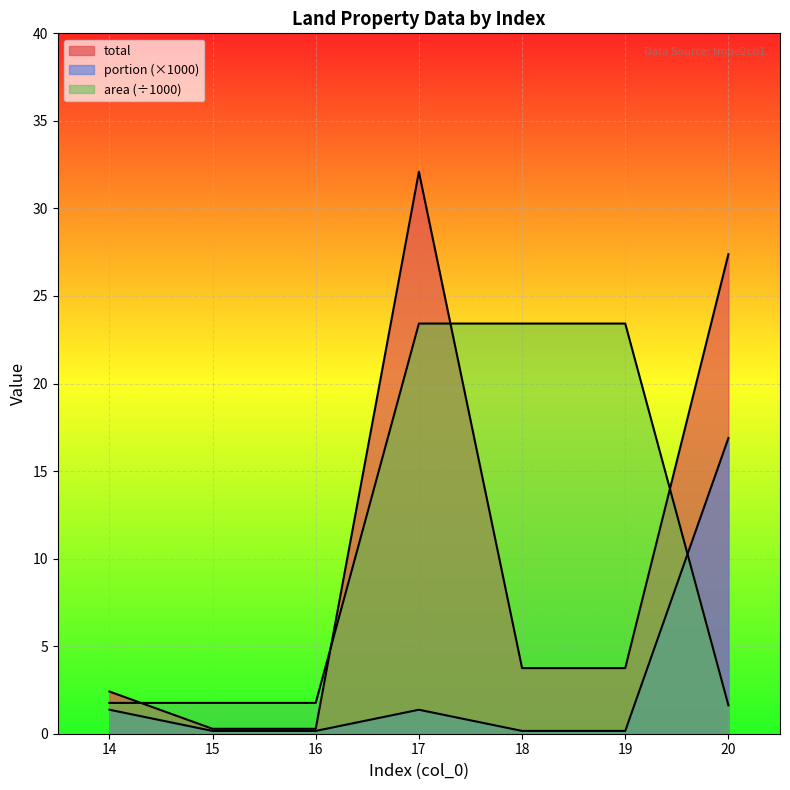

What is the minimum value for total?

0.3